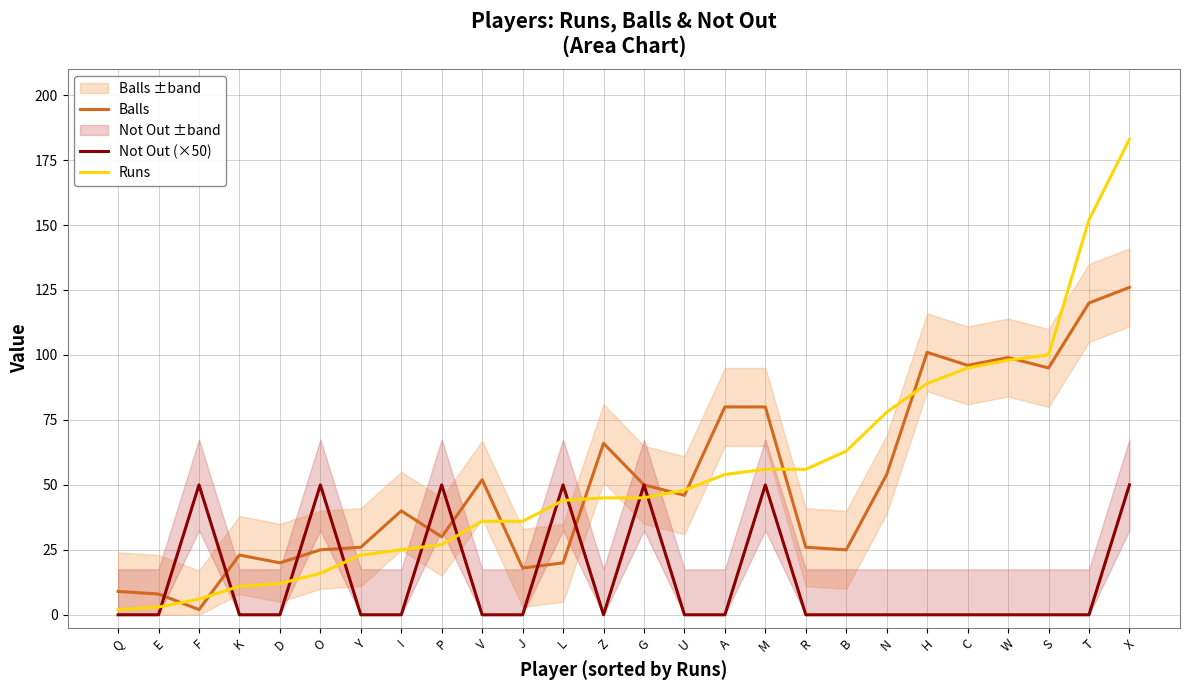

Reading left to right, list all the values displayed in this chart.

Balls: Q=9	E=8	F=2	K=23	D=20	O=25	Y=26	I=40	P=30	V=52	J=18	L=20	Z=66	G=50	U=46	A=80	M=80	R=26	B=25	N=54	H=101	C=96	W=99	S=95	T=120	X=126
Not Out (×50): Q=0	E=0	F=50	K=0	D=0	O=50	Y=0	I=0	P=50	V=0	J=0	L=50	Z=0	G=50	U=0	A=0	M=50	R=0	B=0	N=0	H=0	C=0	W=0	S=0	T=0	X=50
Runs: Q=2	E=3	F=6	K=11	D=12	O=16	Y=23	I=25	P=27	V=36	J=36	L=44	Z=45	G=45	U=48	A=54	M=56	R=56	B=63	N=78	H=89	C=95	W=98	S=100	T=152	X=183